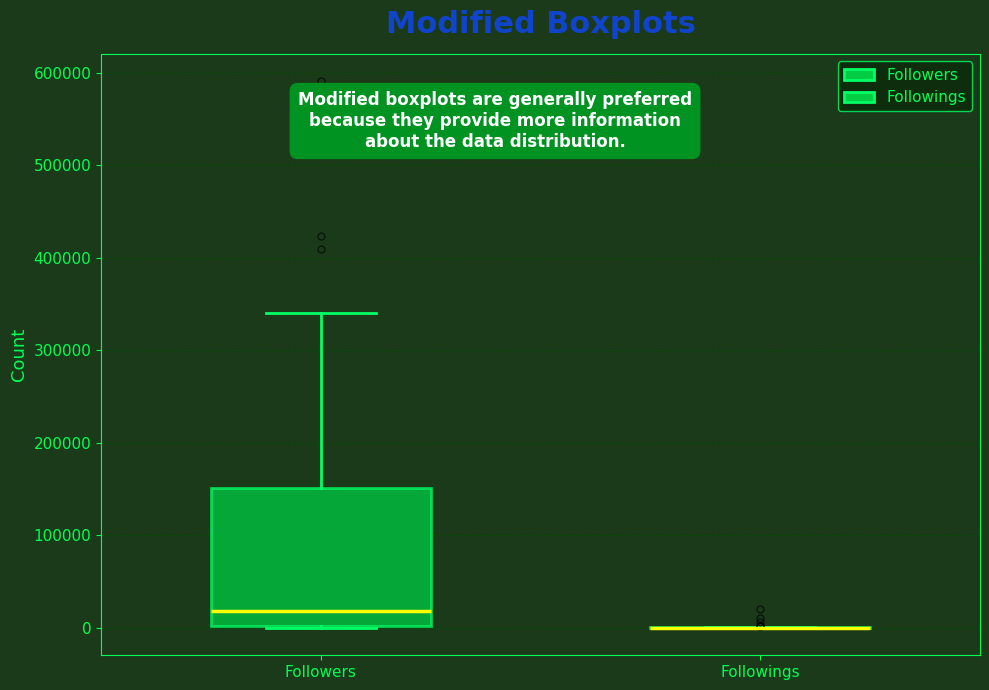

Comparing the boxes themselves (not the whiskers), which one is the tallest?

Followers